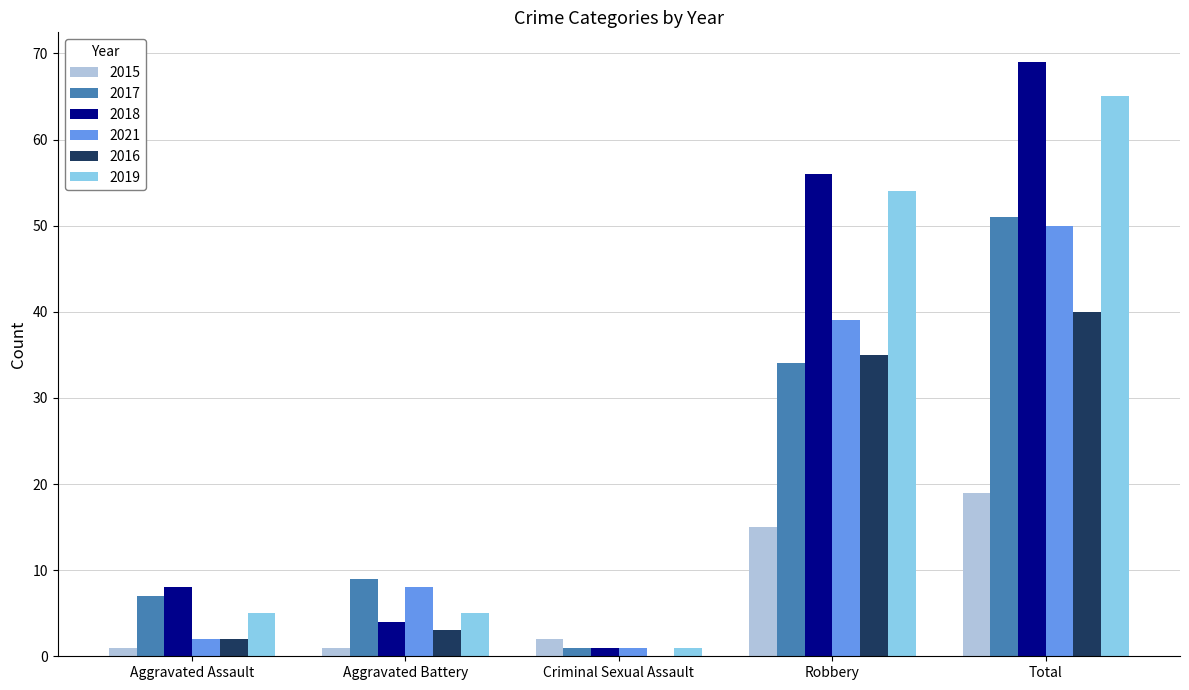

What value does the 2017 series have at Total?

51